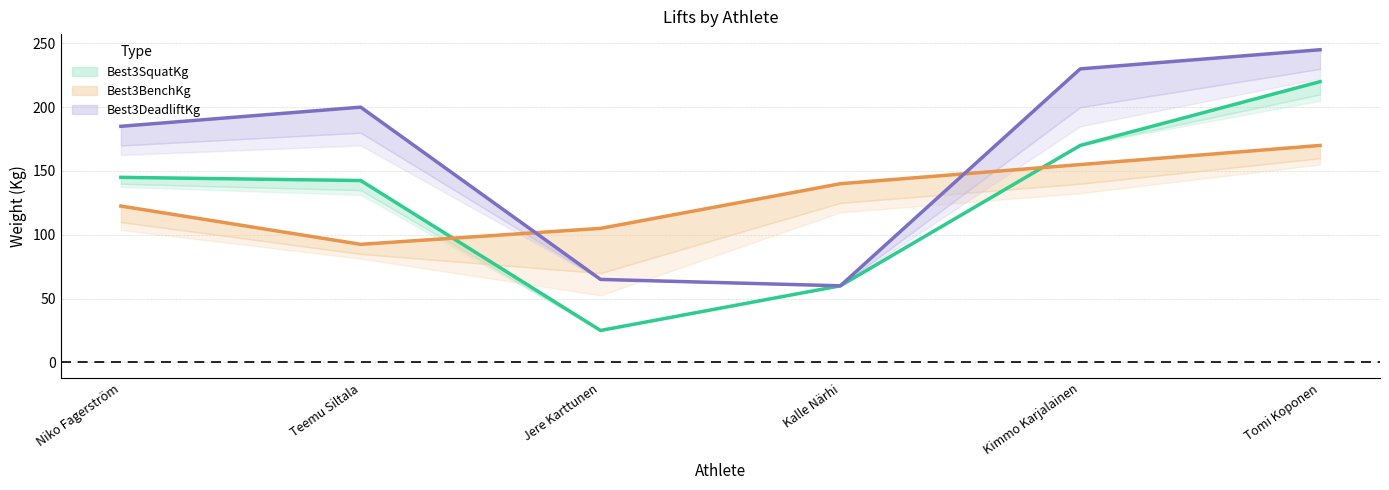

Where is the first local minimum for Best3SquatKg?

Jere Karttunen